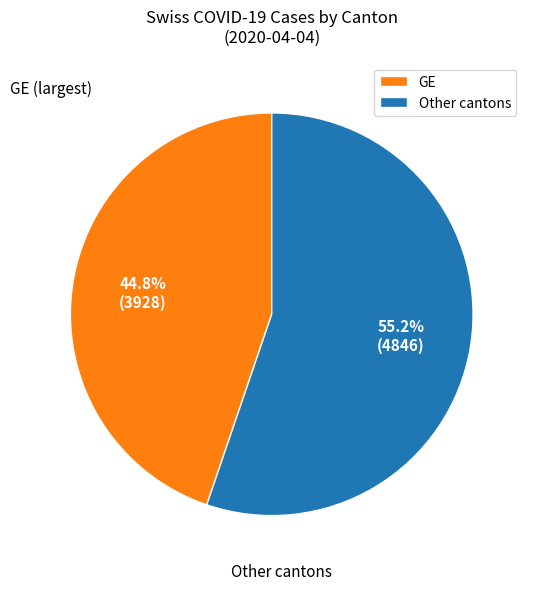

What portion of the pie excludes Other cantons?

44.8%